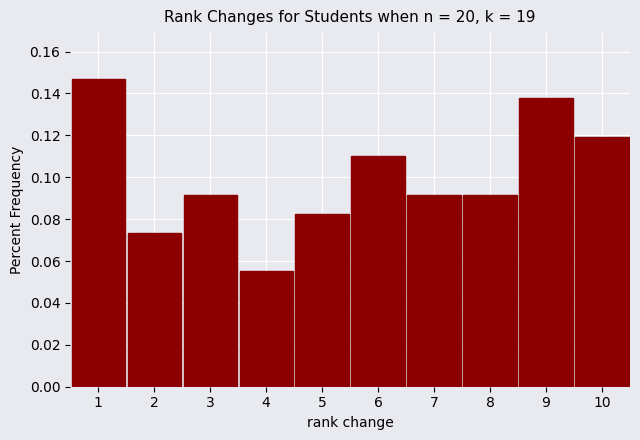

Reading left to right, list every bar in this chart as the range it spans on the x-axis followed by its height. The values are not printed on the chart, so give them approximately, as read against the axis.

0.5 to 1.5: 0.146
1.5 to 2.5: 0.074
2.5 to 3.5: 0.092
3.5 to 4.5: 0.056
4.5 to 5.5: 0.082
5.5 to 6.5: 0.110
6.5 to 7.5: 0.092
7.5 to 8.5: 0.092
8.5 to 9.5: 0.138
9.5 to 10.5: 0.120